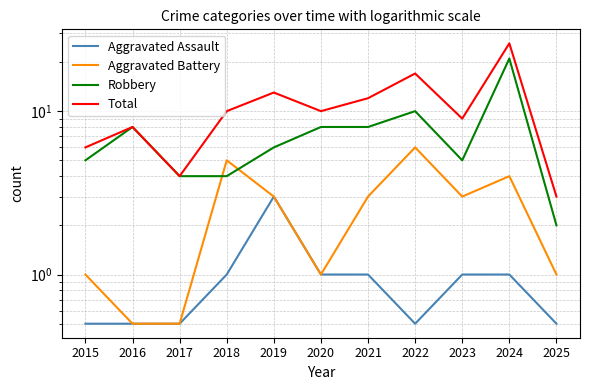

True or false: Total and Aggravated Battery intersect in this chart.

False